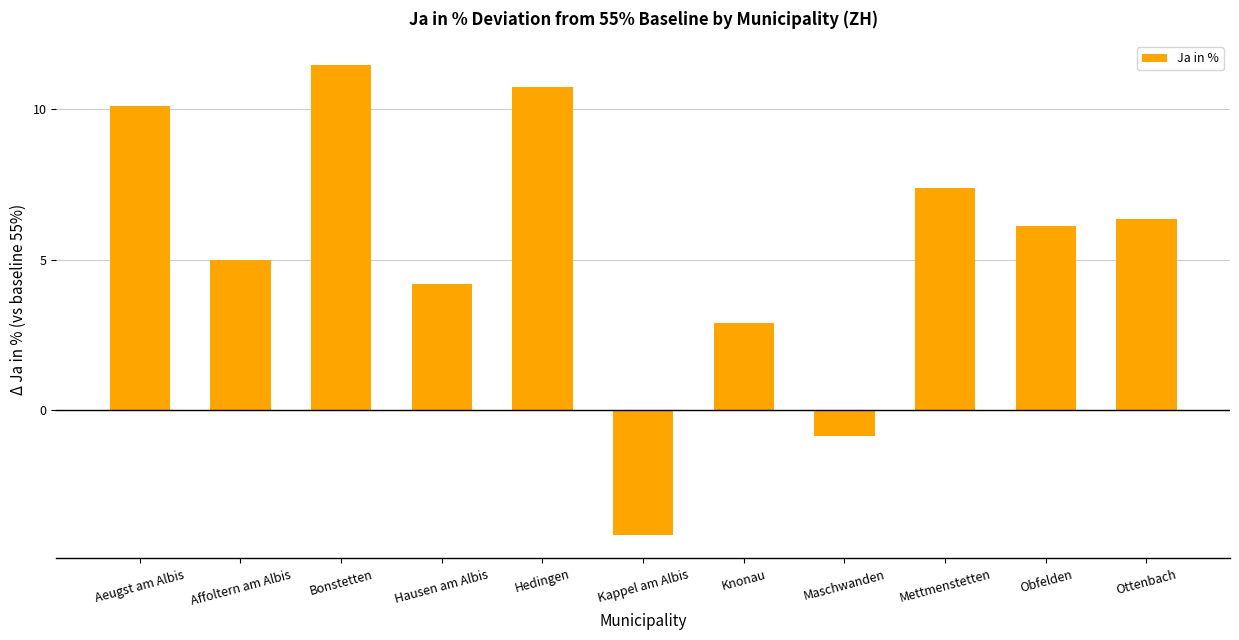

How many negative values are there?

2